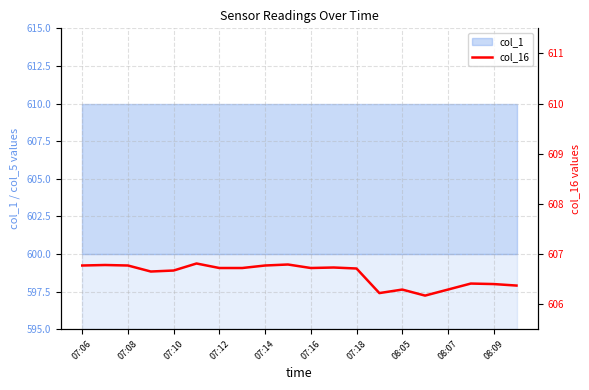

Count the number of categories in the chart.

20